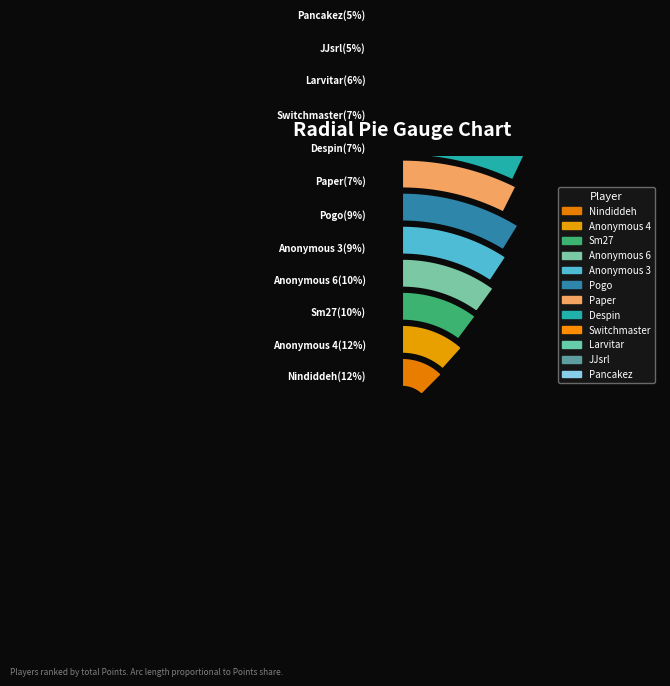

Which category has the biggest portion of the pie?

Nindiddeh